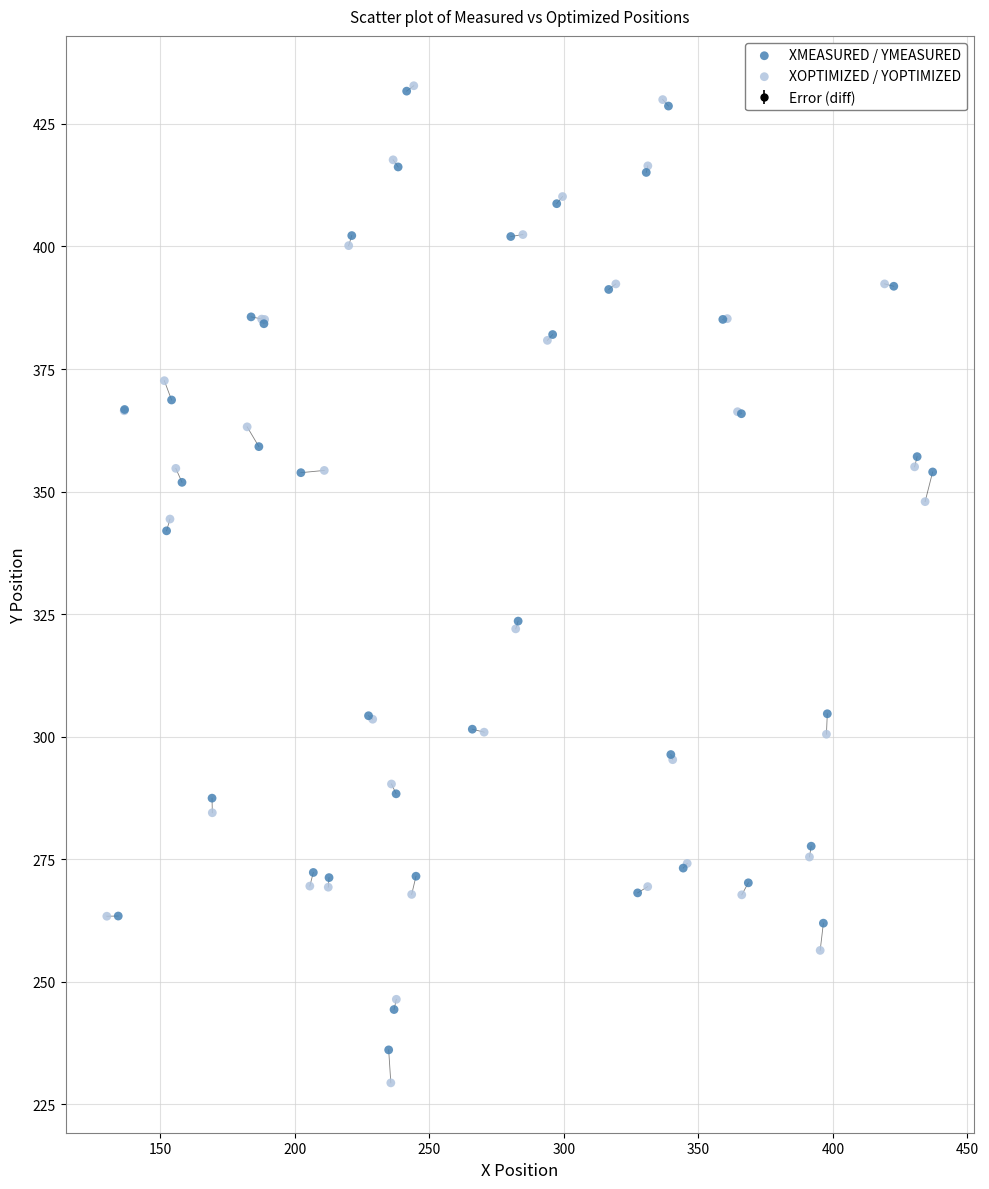

Which series has the widest spread of Y values?

XOPTIMIZED / YOPTIMIZED